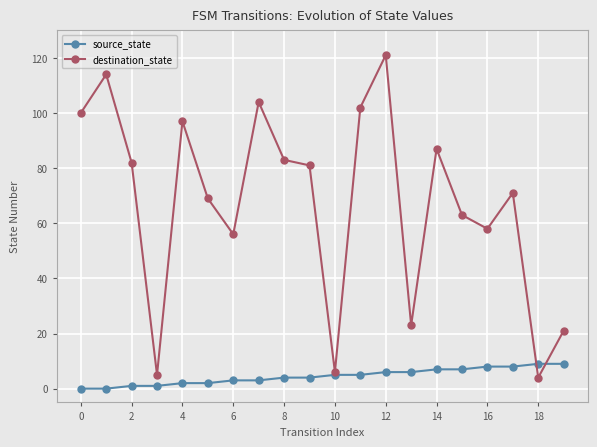

What is the maximum value shown in the chart?

121